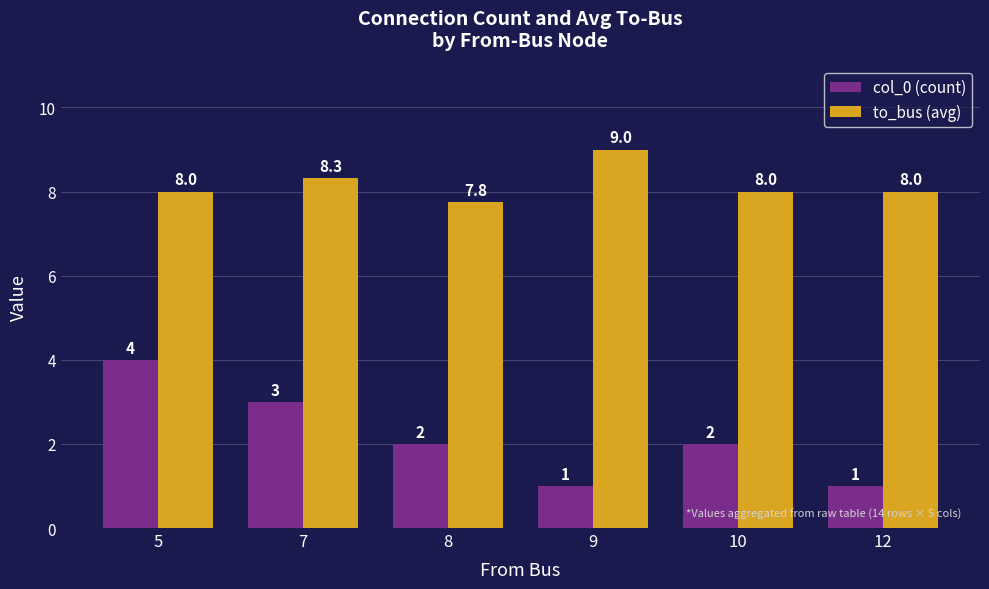

What are all the series names shown in the legend?

col_0 (count), to_bus (avg)